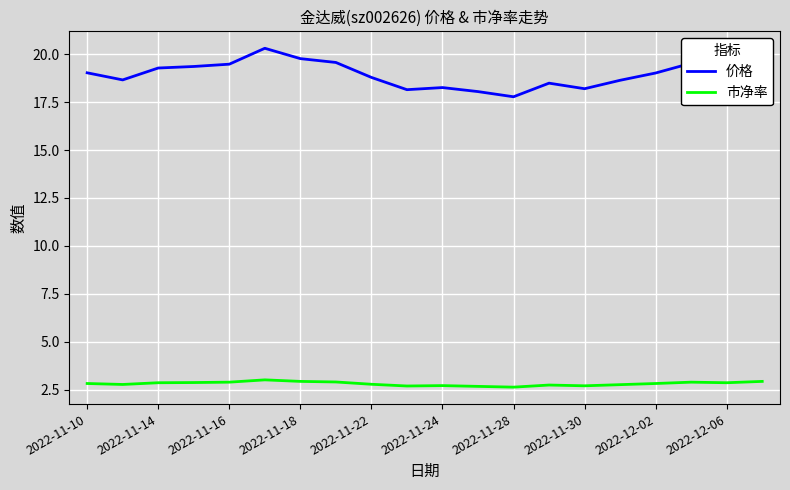

Which series has the widest spread of values?

价格